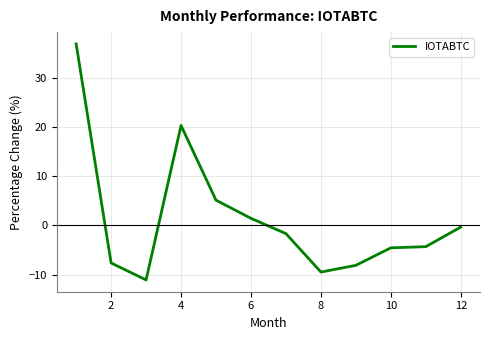

What is the greatest value displayed?

36.9